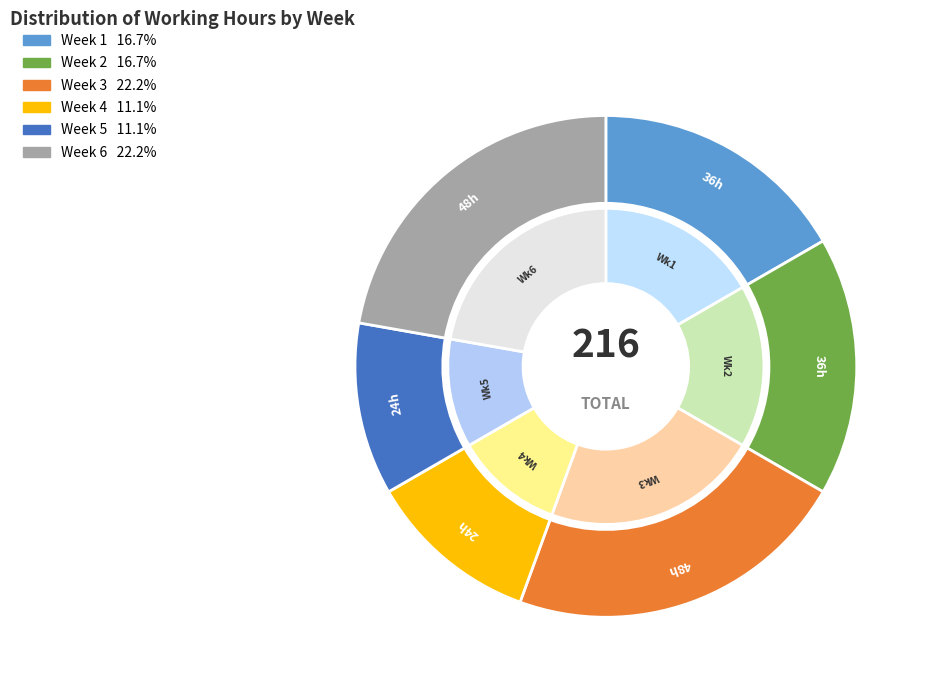

To the nearest percent, what is the difference between the Week 4 and Week 3 slice percentages?

11%